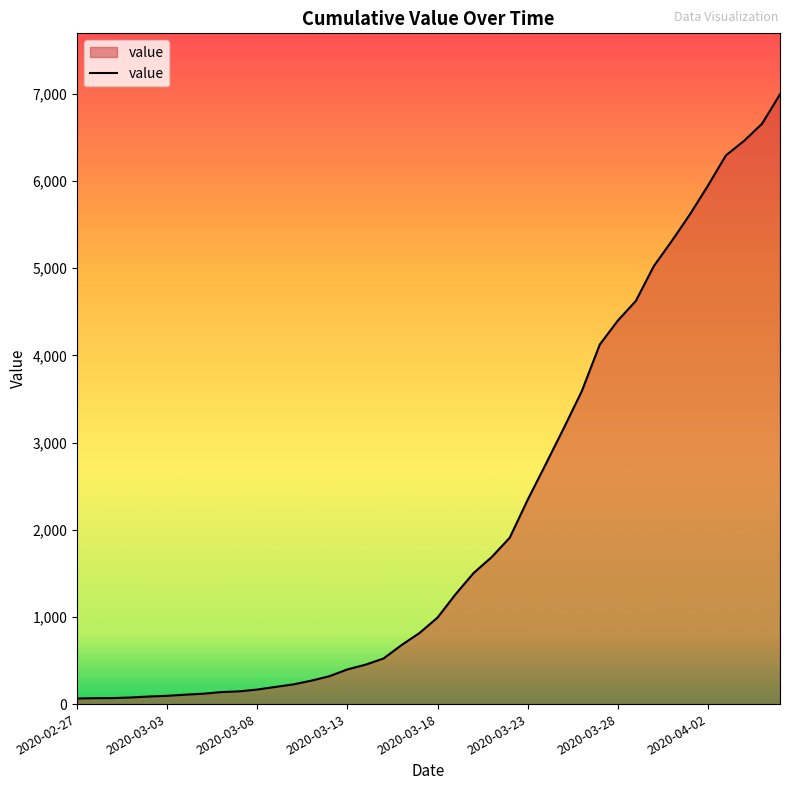

What is the greatest value displayed?

6995